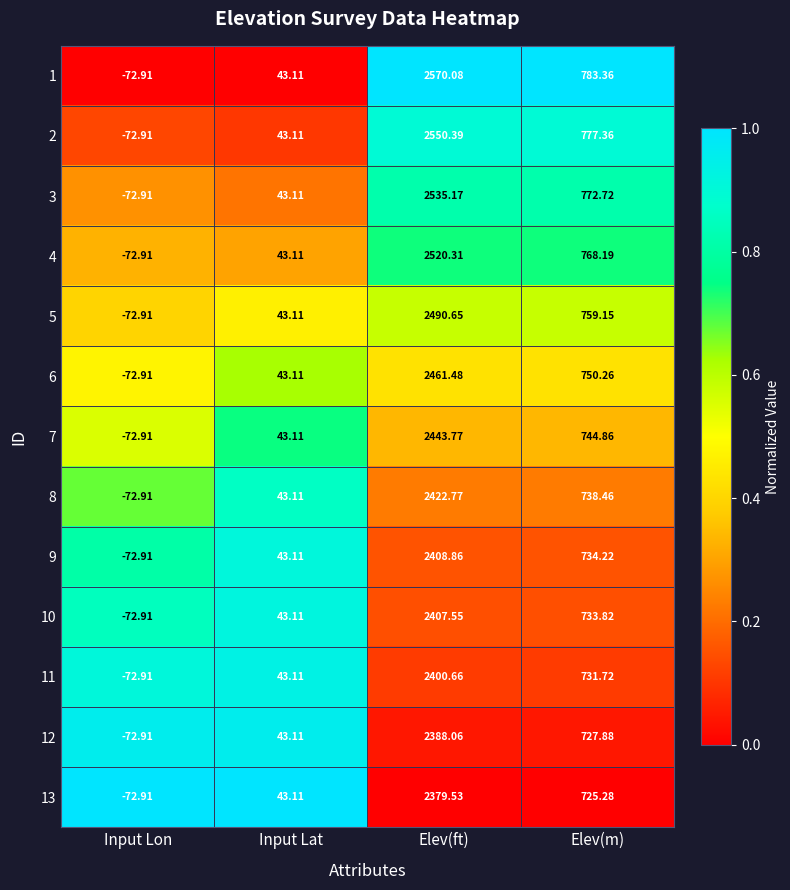

Is the value of 3 at Elev(m) greater than the value of 12 at Elev(m)?

Yes